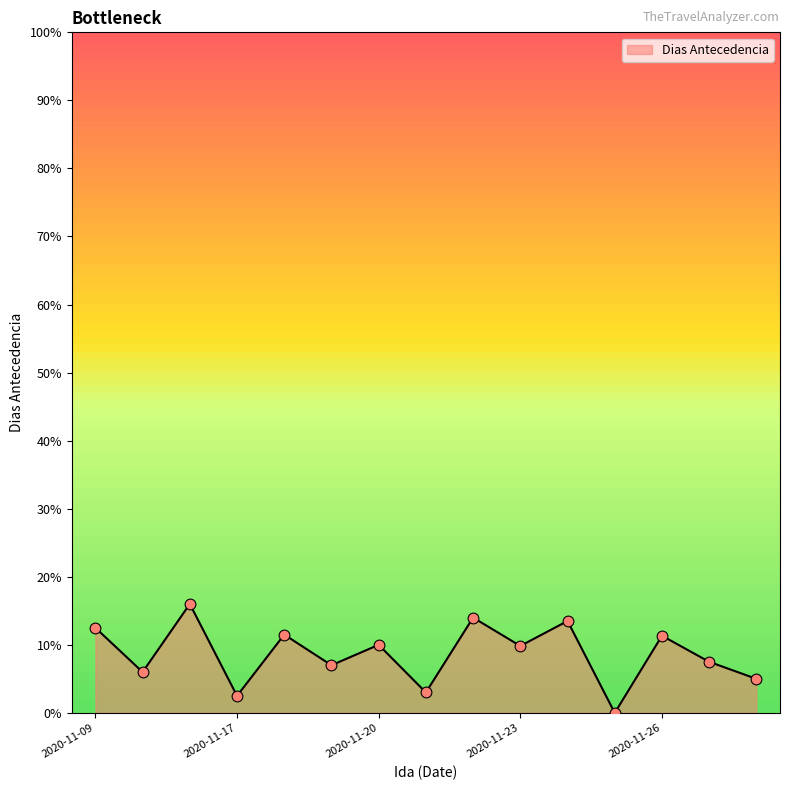

What is the greatest value displayed?

16.0